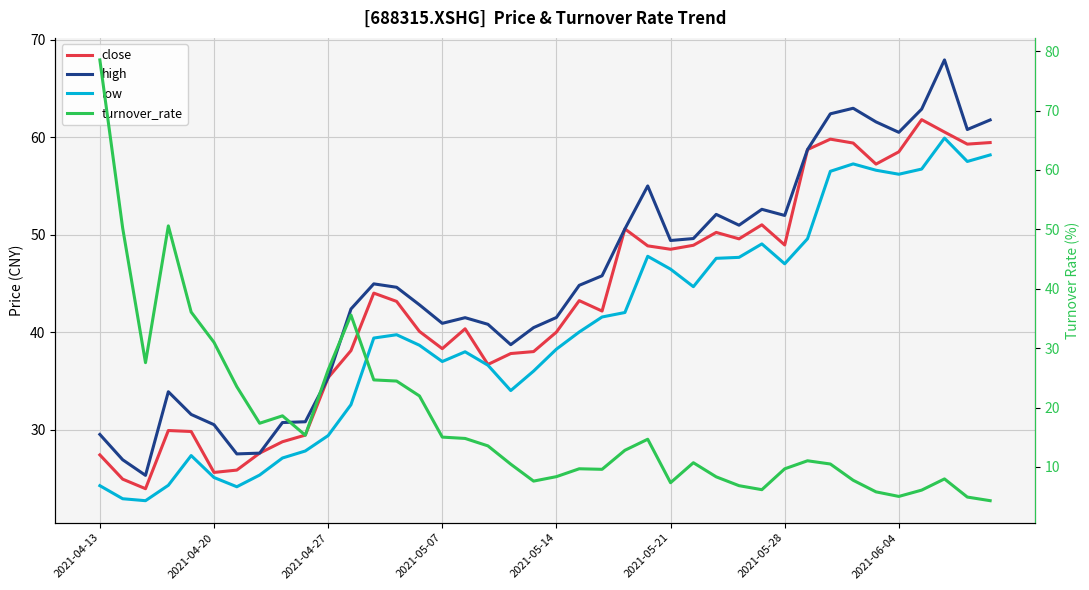

Between 34 and 21, which is larger?

34